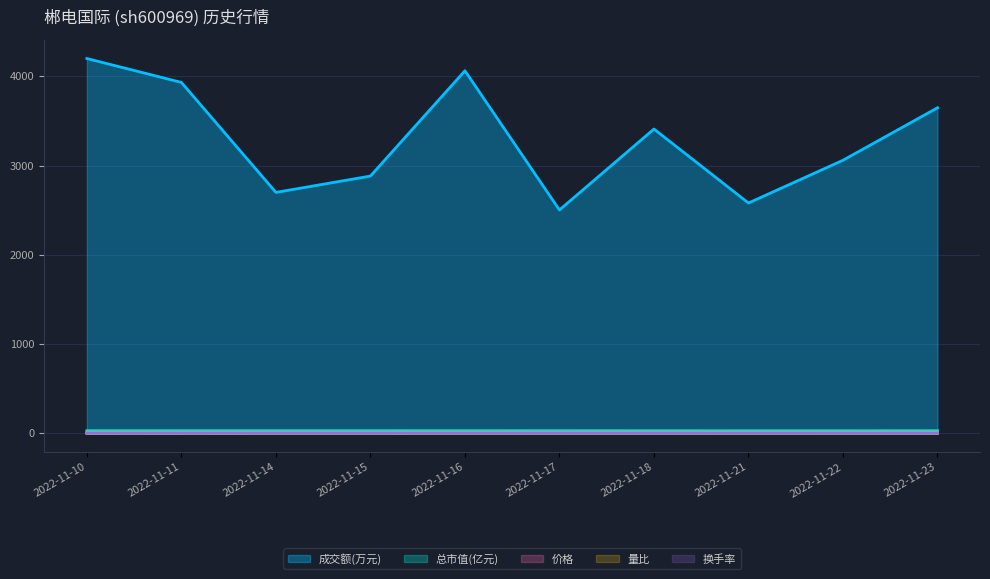

What is the total value across all series at 2022-11-15?

2922.8